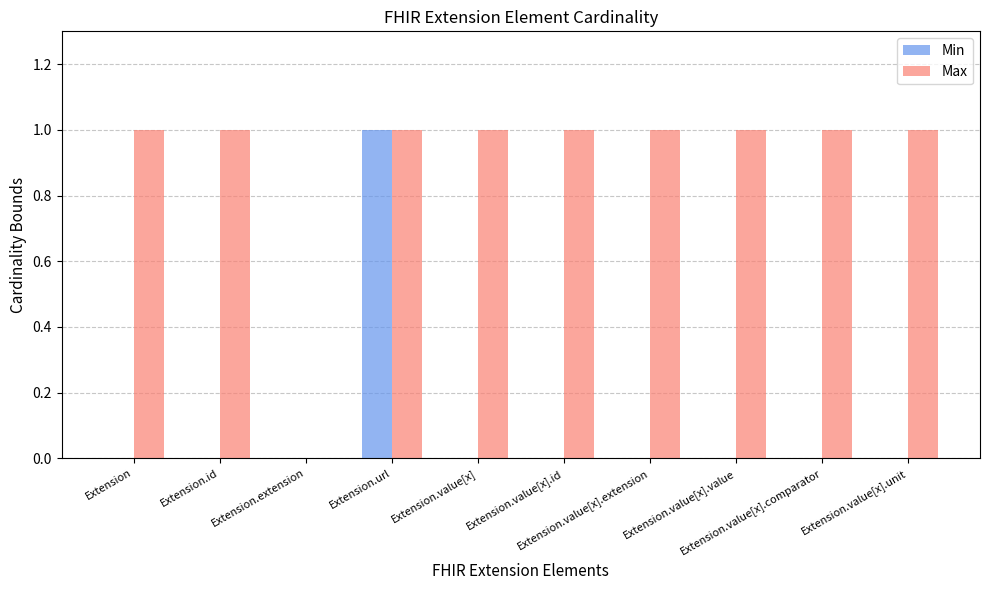

Reading left to right, transcribe all the data shown in this chart.

Min: 0	0	0	1	0	0	0	0	0	0
Max: 1	1	0	1	1	1	1	1	1	1